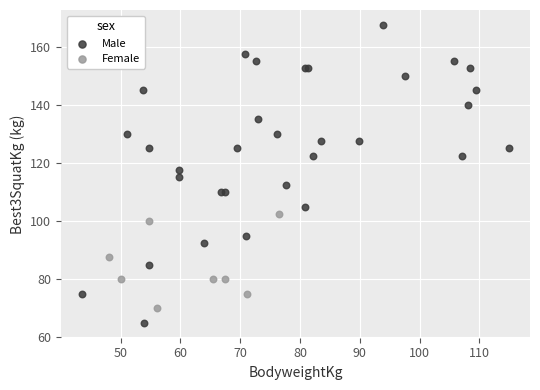

Which series has the widest spread of Y values?

Male